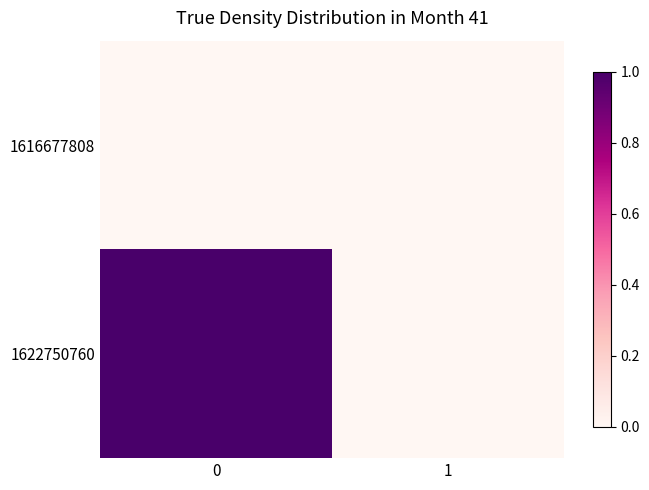

Reading left to right, what are all the values shown in this chart?

1616677808: 0=0	1=0
1622750760: 0=1	1=0